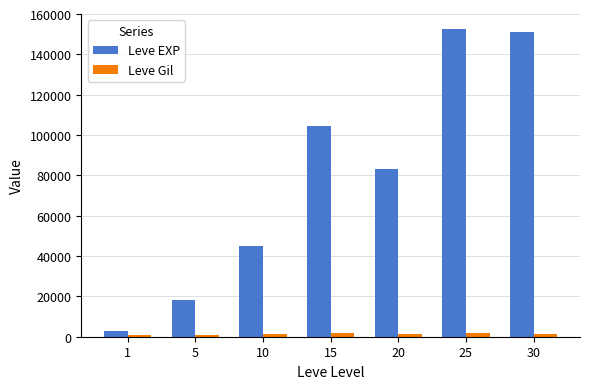

Is the value of Leve Gil at 10 greater than the value of Leve EXP at 30?

No